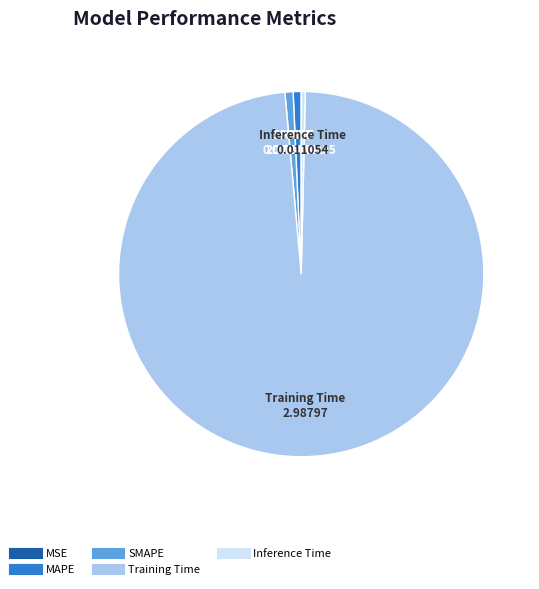

Which slice is the largest?

Training Time